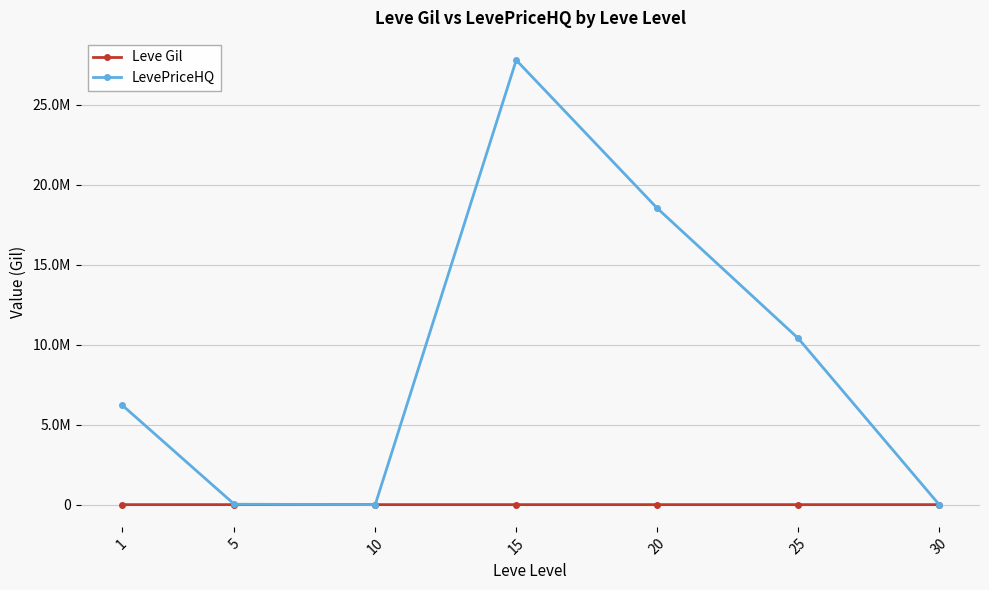

Does the chart have visible grid lines?

Yes